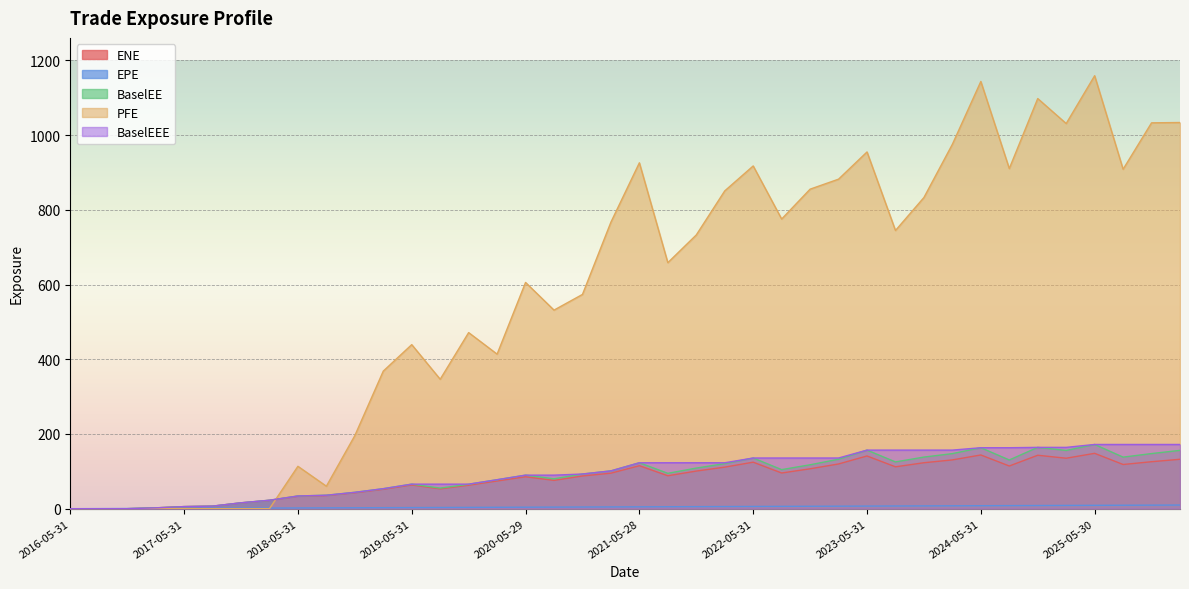

Reading left to right, what are all the values shown in this chart?

ENE: 0.0	0.0	0.0	2.3	5.6	6.8	15.6	22.3	33.3	35.2	42.6	51.9	63.5	53.0	62.7	74.1	85.4	75.8	87.6	95.1	115.0	88.1	100.7	111.2	124.5	95.5	106.8	119.7	141.1	112.1	123.0	130.6	143.8	114.2	143.0	135.1	148.2	118.3	125.7	132.3
EPE: 0.0	0.3	0.5	0.7	1.0	1.3	1.5	1.7	2.0	2.3	2.5	2.7	3.0	3.2	3.5	3.7	4.0	4.2	4.5	4.7	5.0	5.3	5.5	5.7	6.0	6.3	6.5	6.7	7.0	7.3	7.5	7.7	8.0	8.2	8.5	8.7	9.0	9.2	9.5	9.7
BaselEE: 0.0	0.0	0.0	2.3	5.6	6.9	15.8	22.7	34.0	36.0	43.8	53.6	65.7	55.1	65.4	77.5	89.8	80.0	92.8	101.2	122.9	94.7	108.7	120.6	135.6	104.6	117.5	132.4	156.8	125.2	138.1	147.4	163.2	130.4	164.1	155.8	171.9	138.0	147.5	156.1
PFE: 0.0	0.0	0.0	0.0	0.0	0.0	0.0	0.0	113.4	60.2	195.6	368.2	439.1	346.4	471.3	413.6	605.5	531.4	573.4	766.9	925.7	658.4	732.6	850.6	917.3	775.2	855.1	881.9	954.8	744.5	832.8	975.3	1143.4	910.2	1097.7	1030.8	1158.7	908.5	1032.7	1033.5
BaselEEE: 0.0	0.0	0.0	2.3	5.6	6.9	15.8	22.7	34.0	36.0	43.8	53.6	65.7	65.7	65.7	77.5	89.8	89.8	92.8	101.2	122.9	122.9	122.9	122.9	135.6	135.6	135.6	135.6	156.8	156.8	156.8	156.8	163.2	163.2	164.1	164.1	171.9	171.9	171.9	171.9